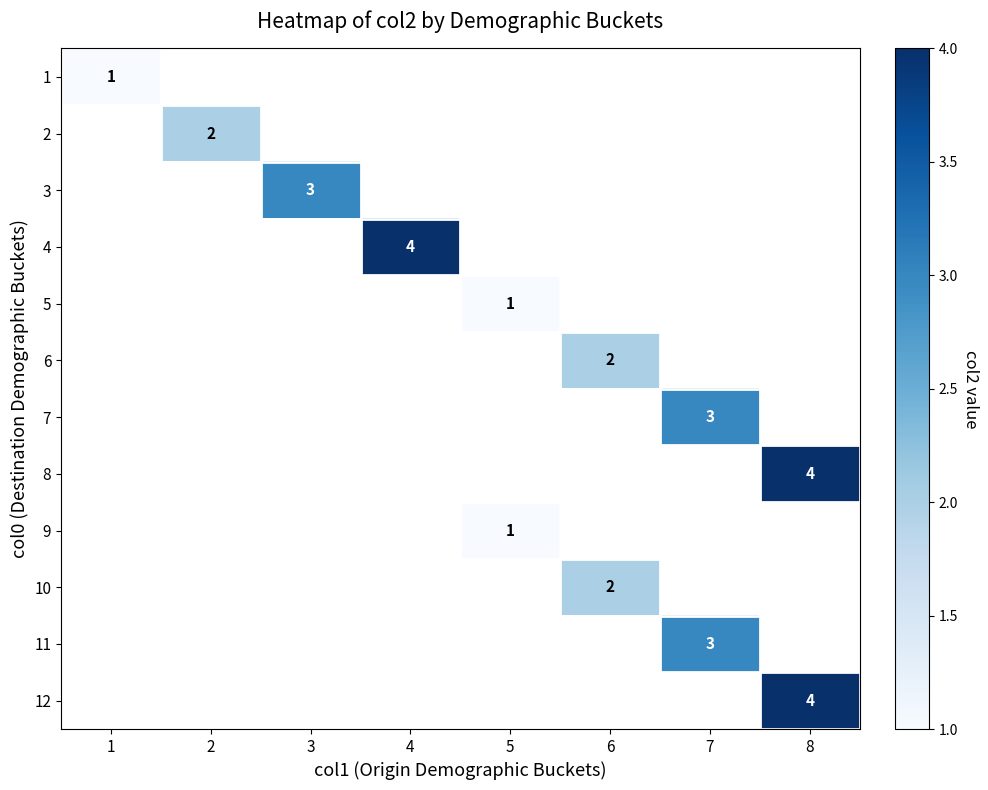

Between 2 and 6, which is larger?

6